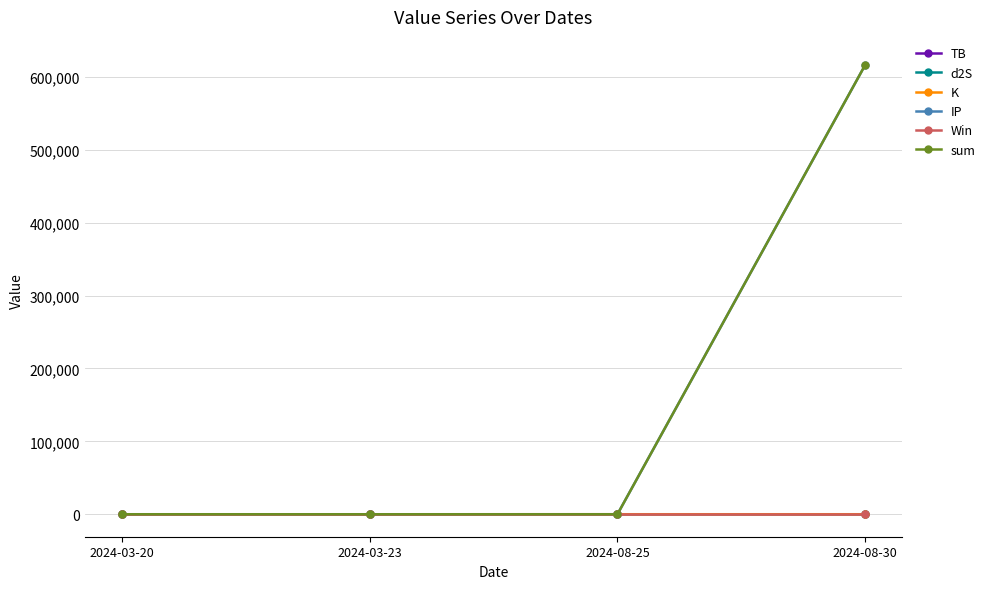

True or false: d2S has more than 1 interior local peaks.

False